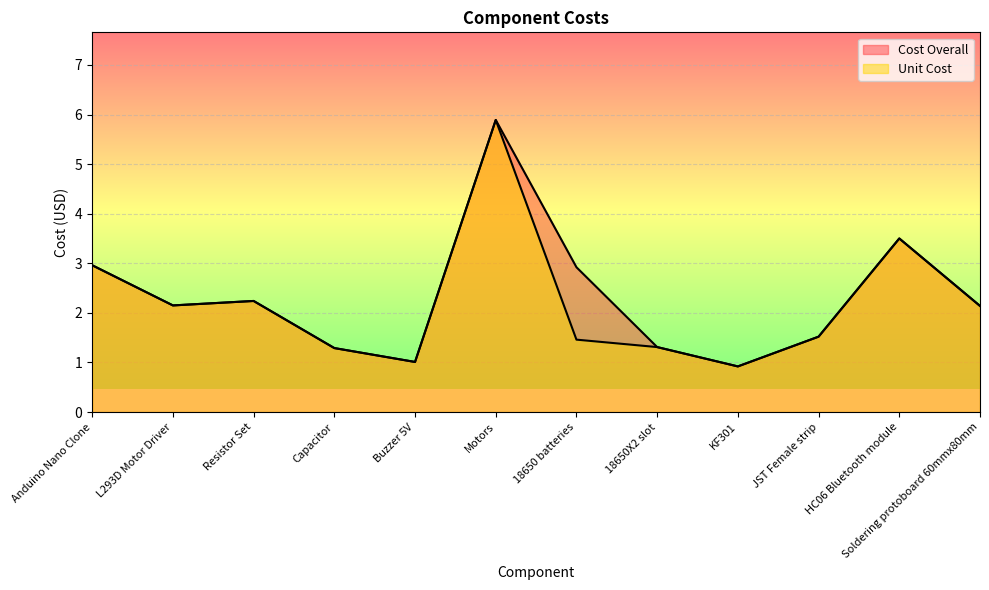

Does the chart display data point markers on the line(s)?

No